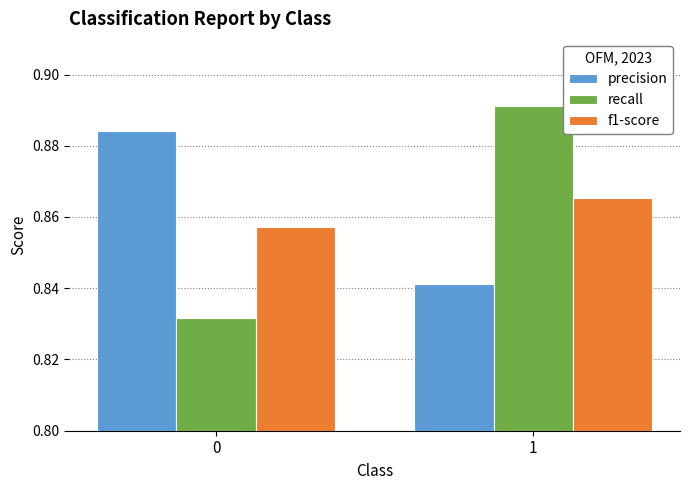

Is the value of f1-score at 0 greater than the value of precision at 0?

No